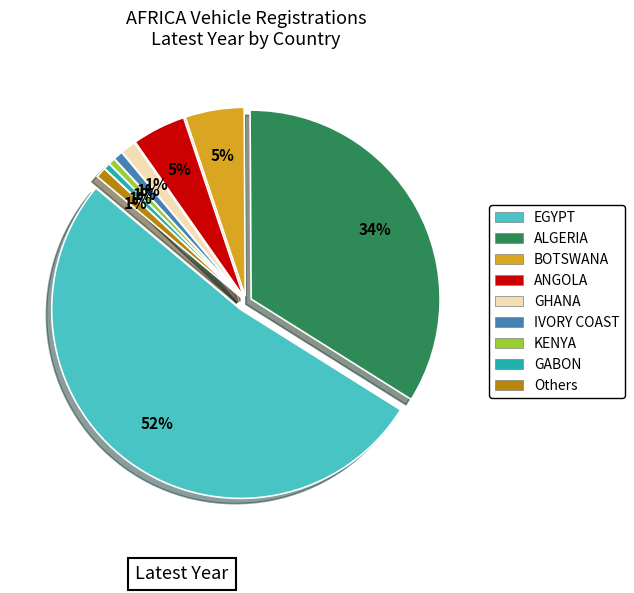

Which slice is the largest?

EGYPT